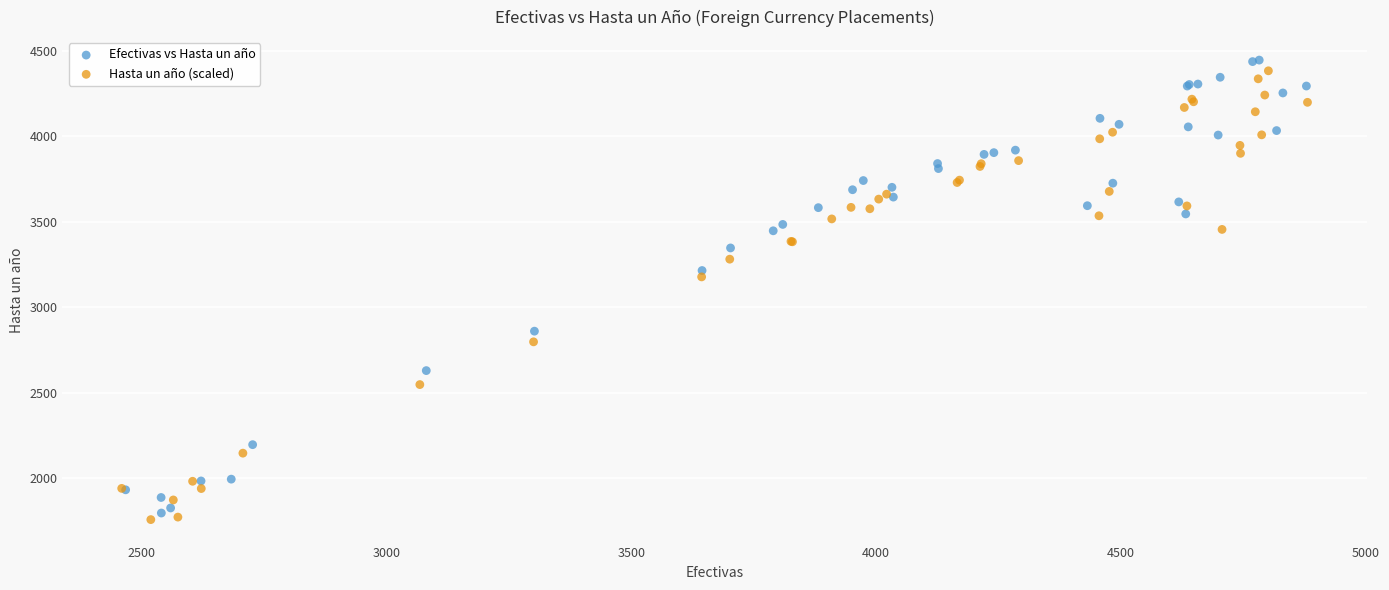

Which series has the largest Y range (max minus min)?

Efectivas vs Hasta un año